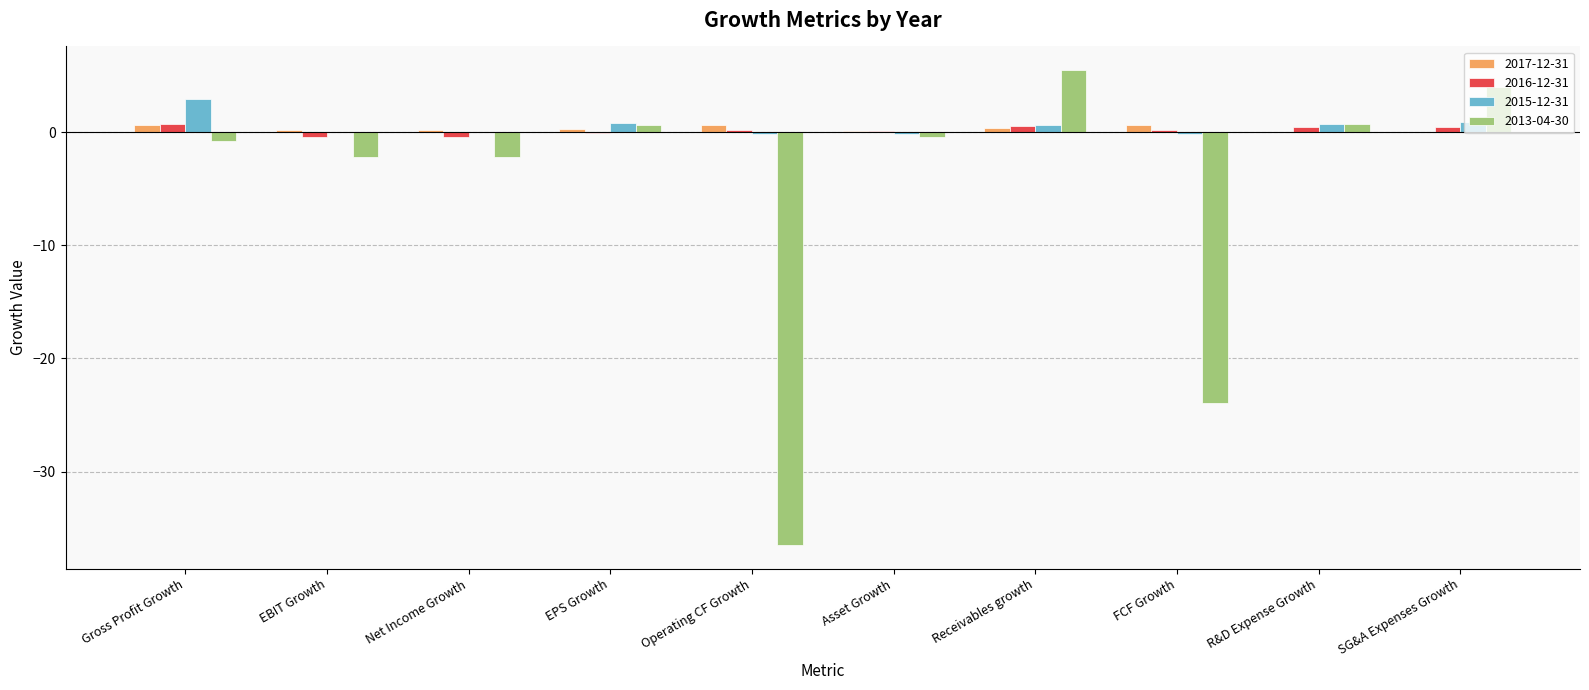

What is the sum of the 2015-12-31 values at Net Income Growth and Operating CF Growth?

-0.1